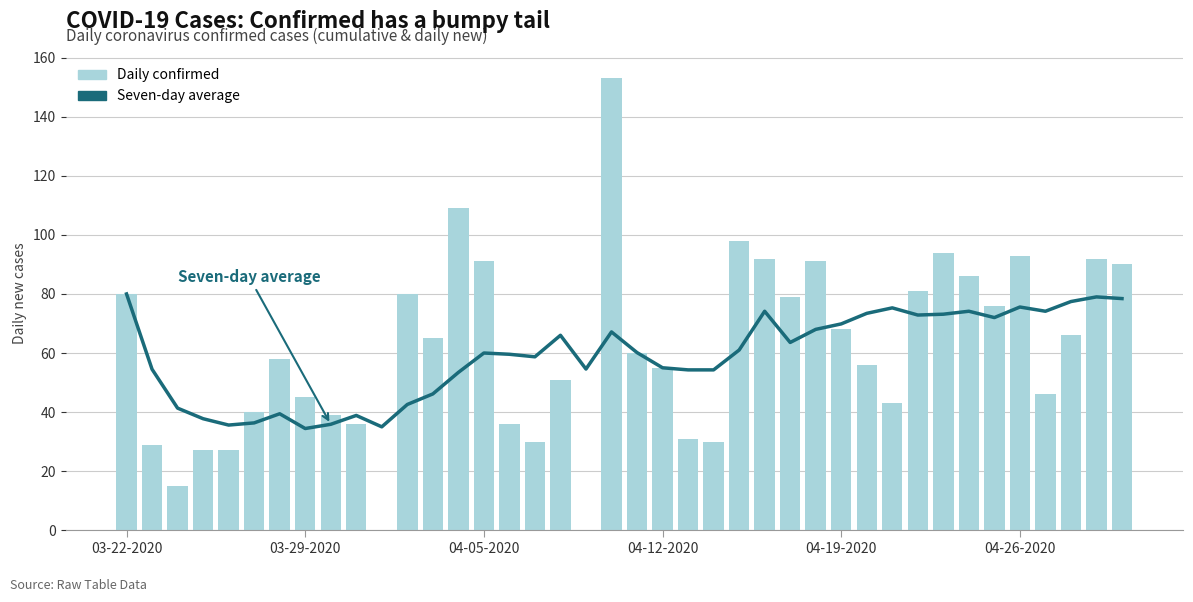

List the series in order of their peak value, highest first.

Confirmed, Seven-day average